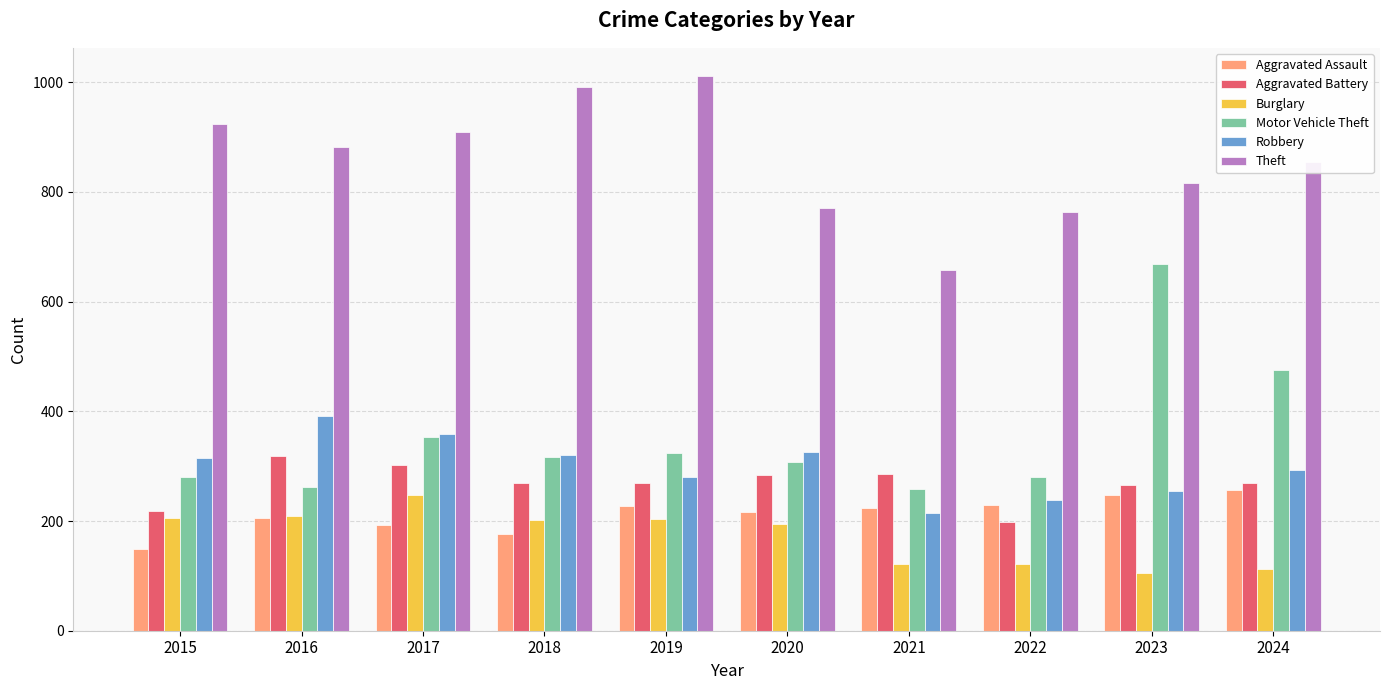

How many bars are there in each group?

6